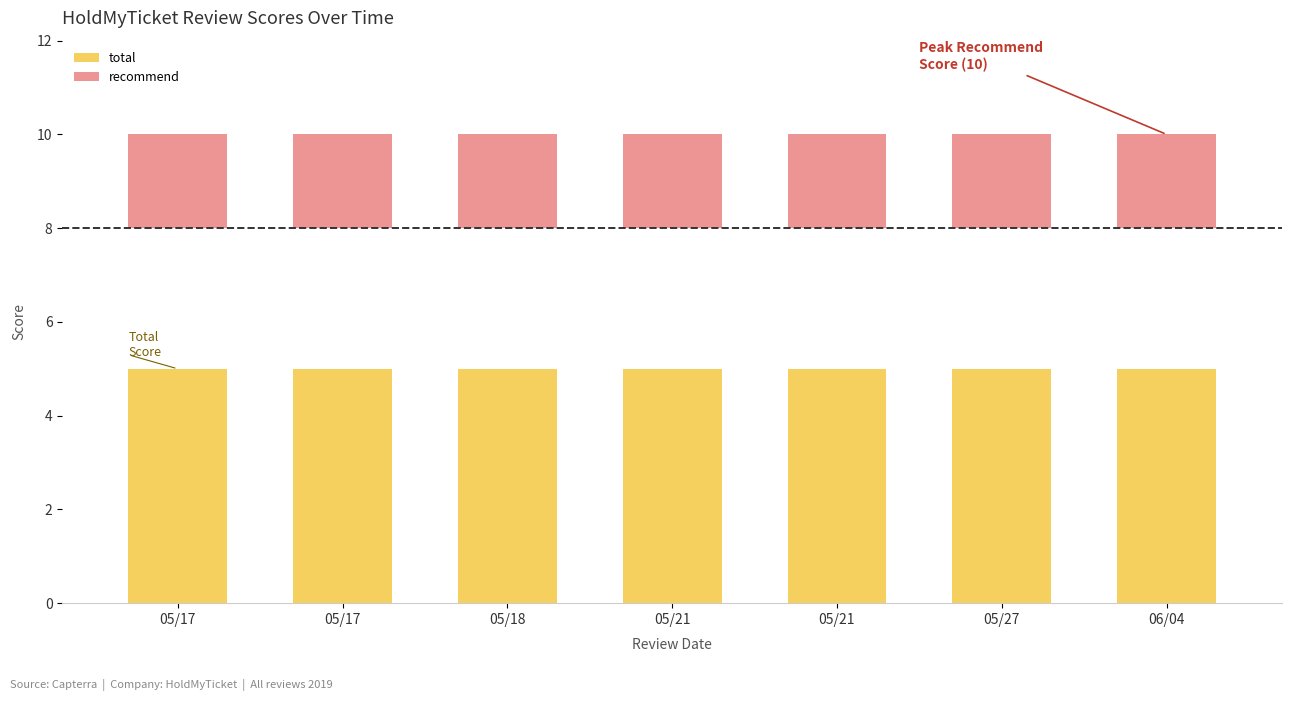

At which label is recommend closest to 2?

05/17